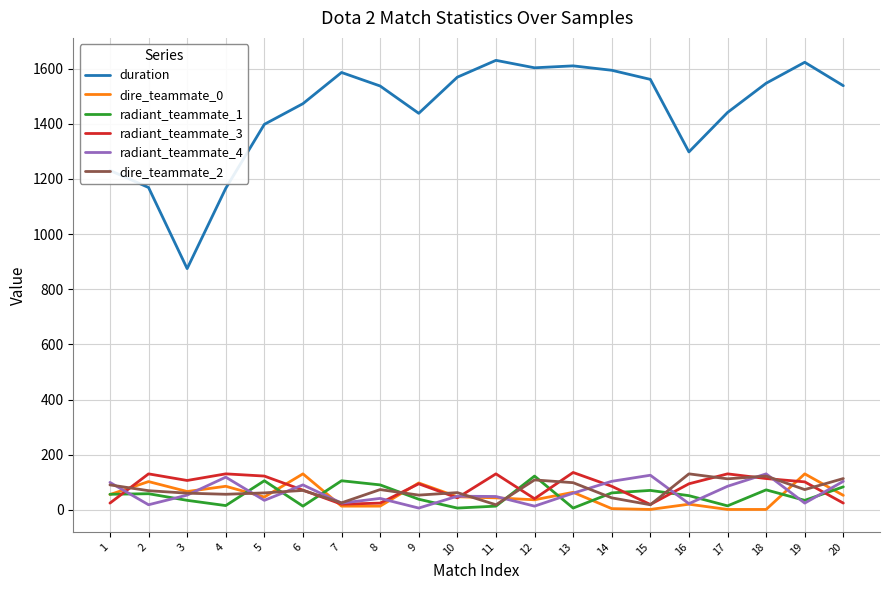

What are all the series names shown in the legend?

duration, dire_teammate_0, radiant_teammate_1, radiant_teammate_3, radiant_teammate_4, dire_teammate_2